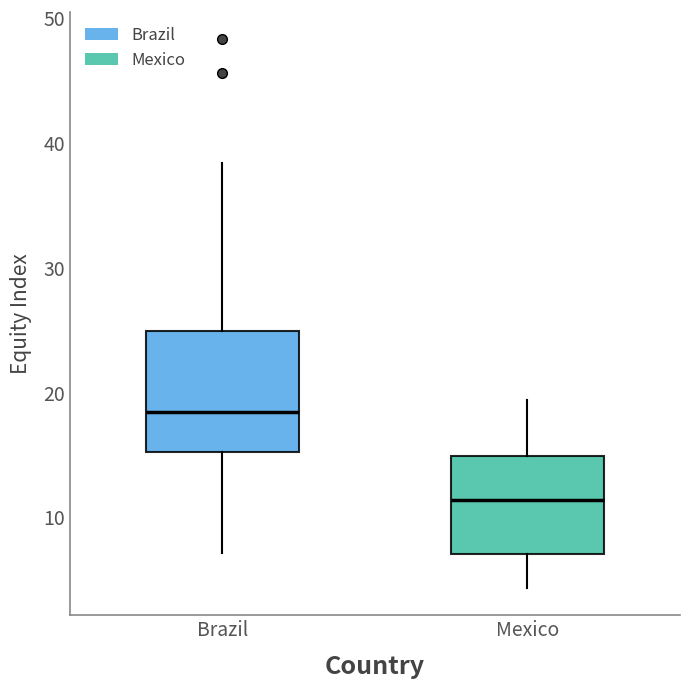

Where does the upper whisker of the box for Mexico end on the y-axis? The values are not printed on the chart, so give them approximately, as read against the axis.

19